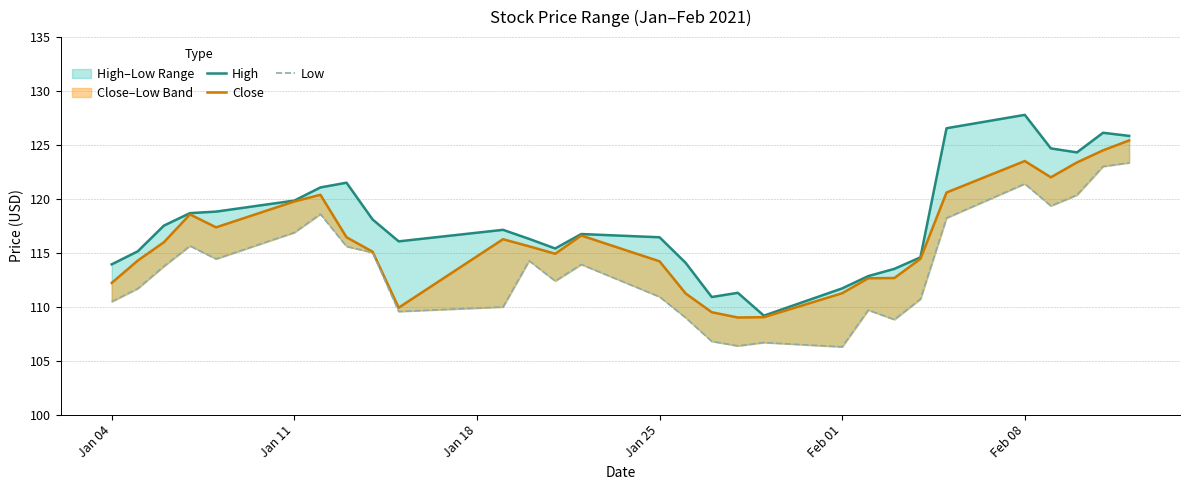

What is the difference between the second highest and minimum values in the High series?

17.4